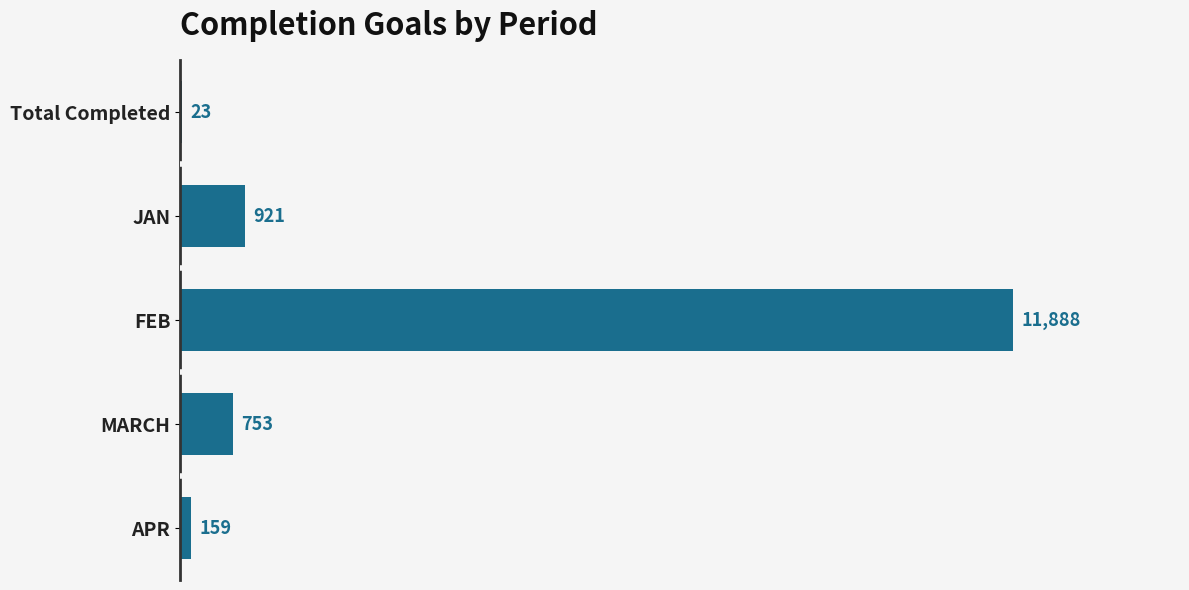

Where is the data nearest to the value 5955?

JAN